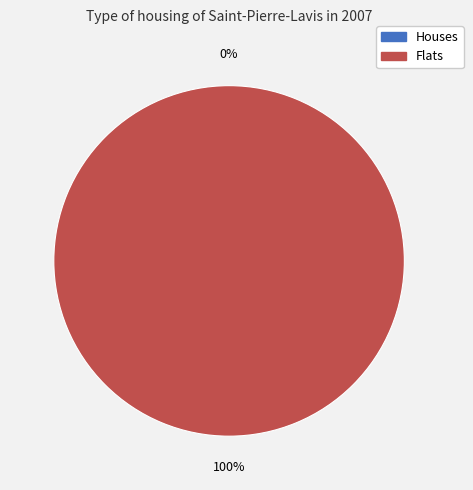

How many slices are in this pie chart?

2